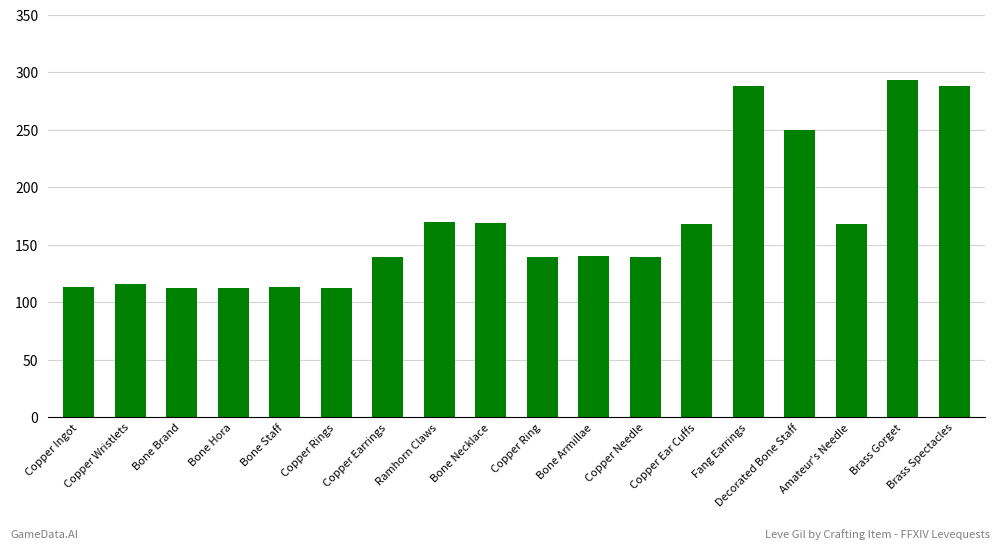

What is the ratio of the value at Bone Hora to the value at Copper Ingot?

1.0